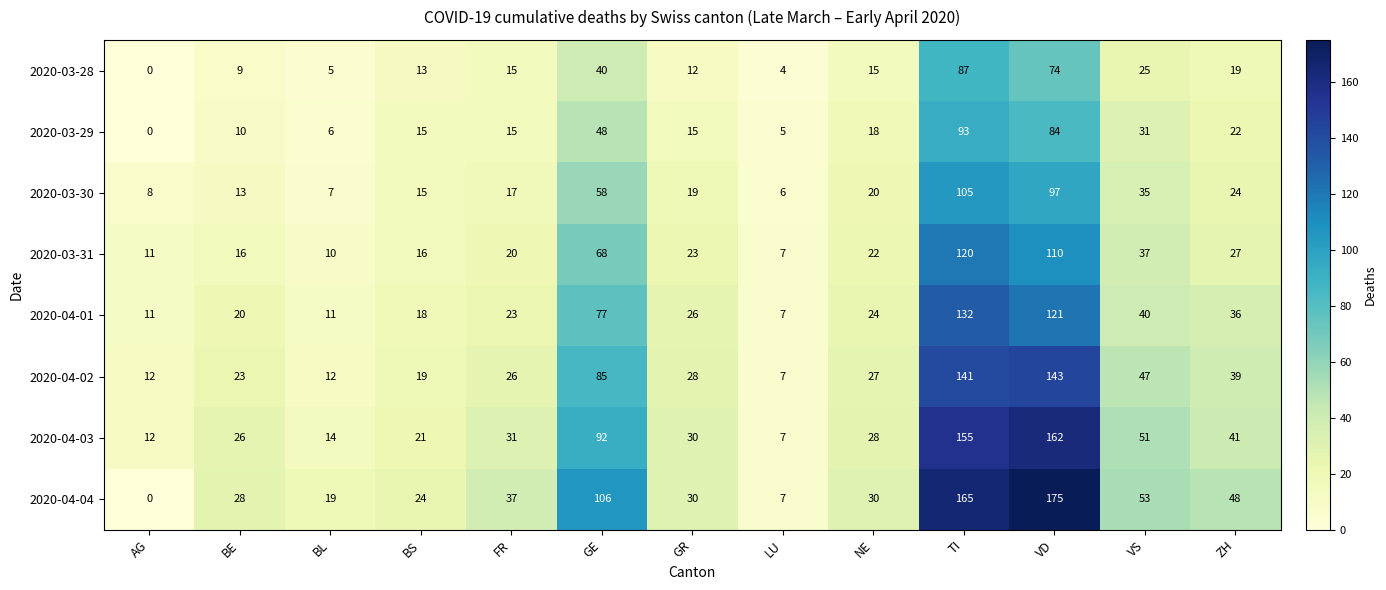

At which category is the sum across all series the highest?

TI